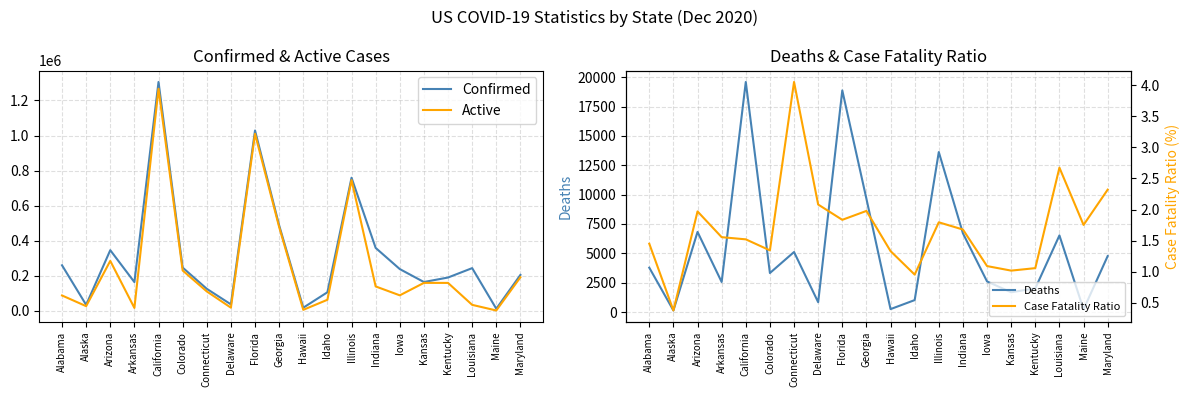

What is the sum of the Deaths values at Alaska and Maryland?

4894